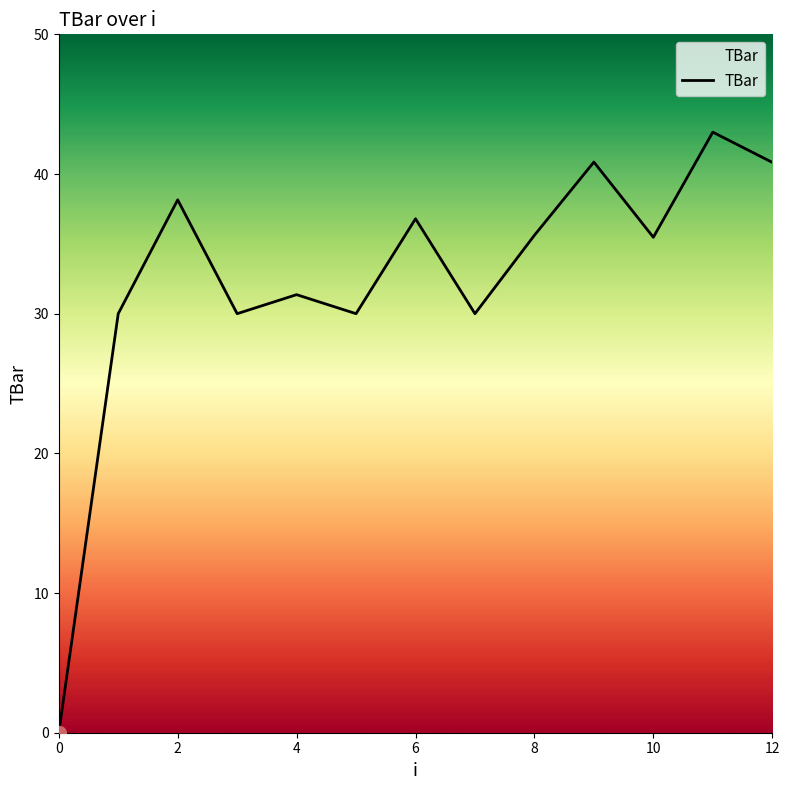

What is the difference between the maximum and minimum values?

43.0